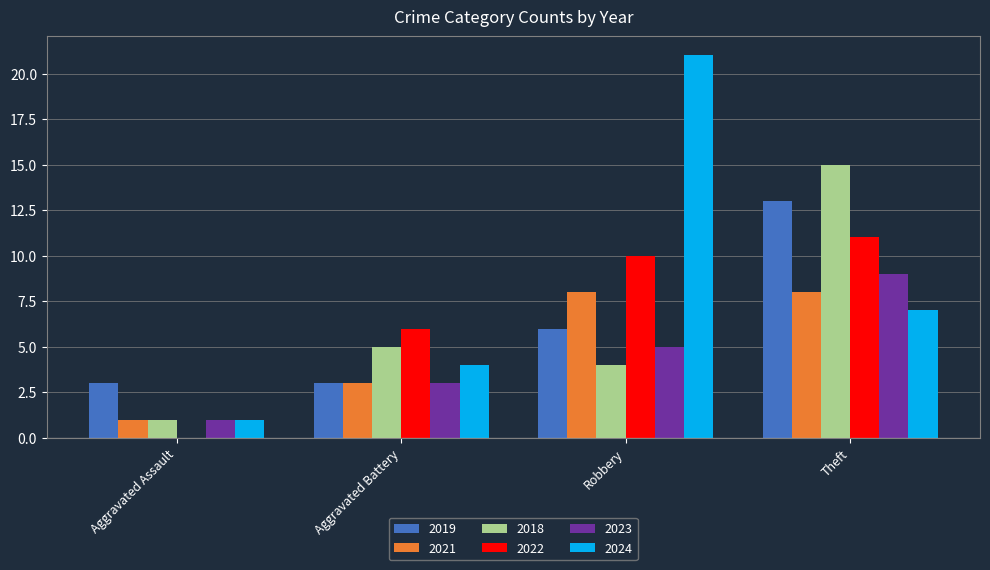

Which category has the highest value in the 2024 series?

Robbery